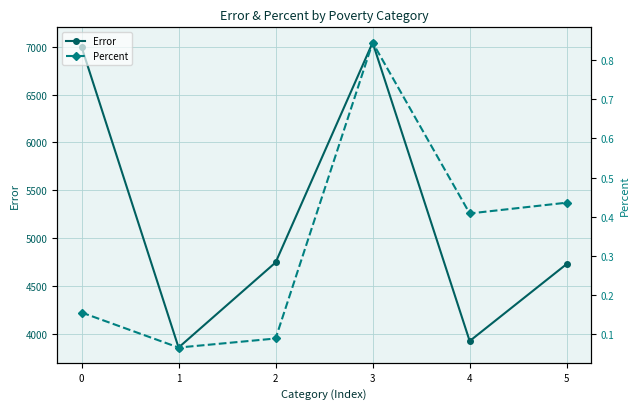

How many lines are shown in the chart?

2